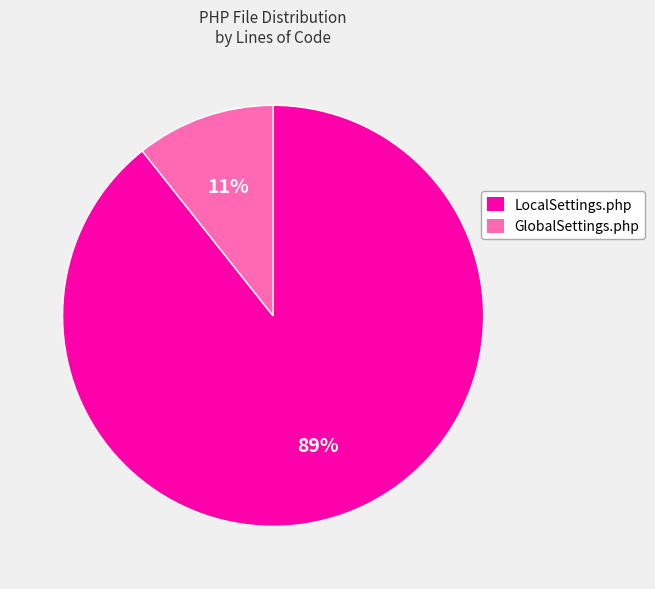

The LocalSettings.php slice represents 99% of the pie. True or false?

False